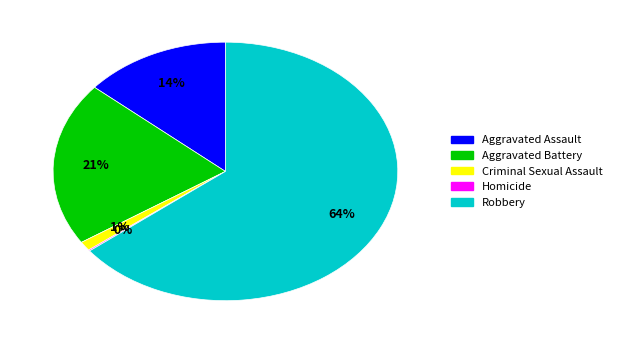

Is it true that Criminal Sexual Assault is 1% of the pie?

True